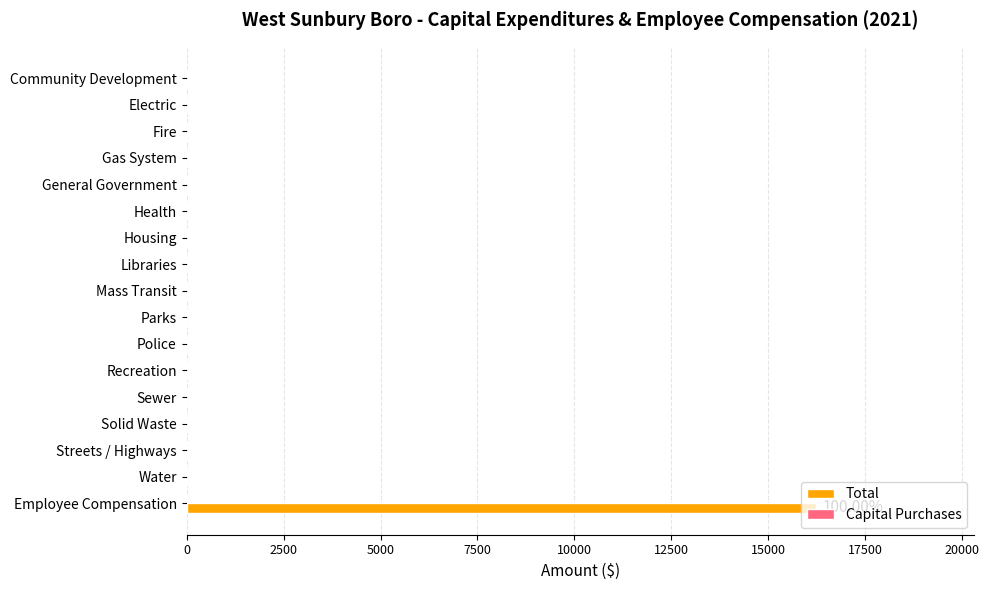

How many data points does each series have?

17